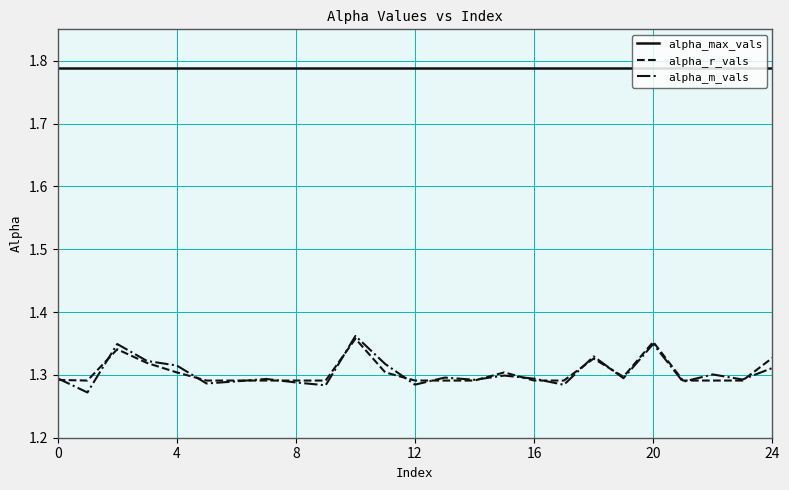

True or false: alpha_max_vals and alpha_r_vals cross at least once.

False